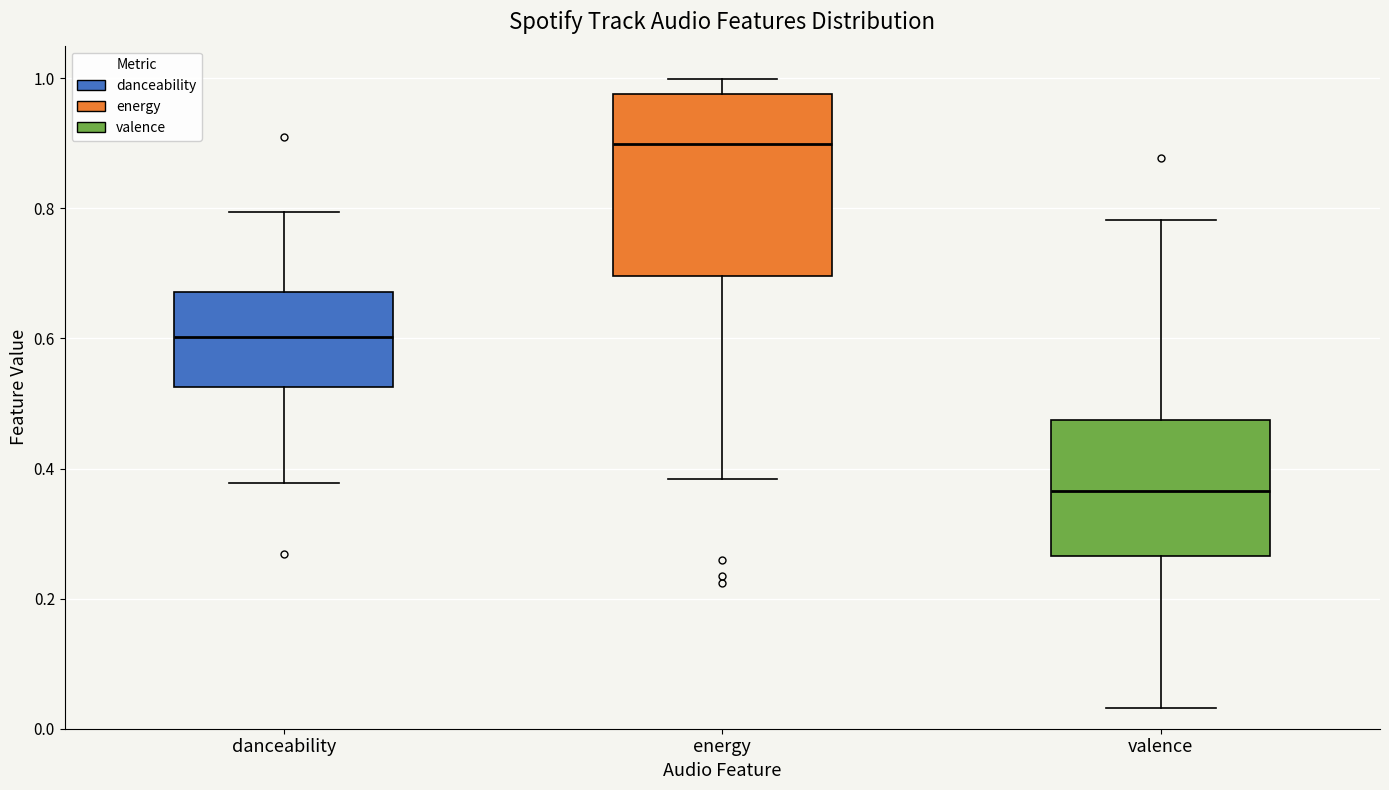

Where is the lower edge of the box for energy on the y-axis? The values are not printed on the chart, so give them approximately, as read against the axis.

0.70